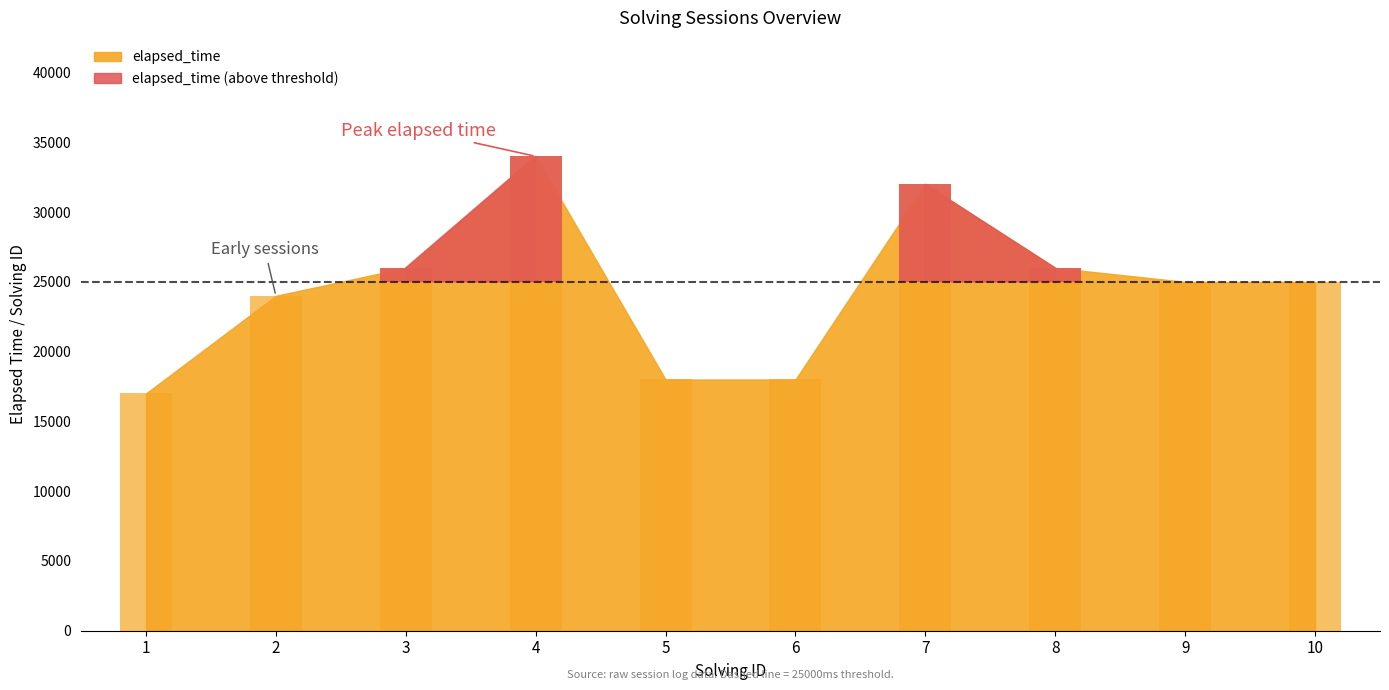

Read the value at 6.

18000